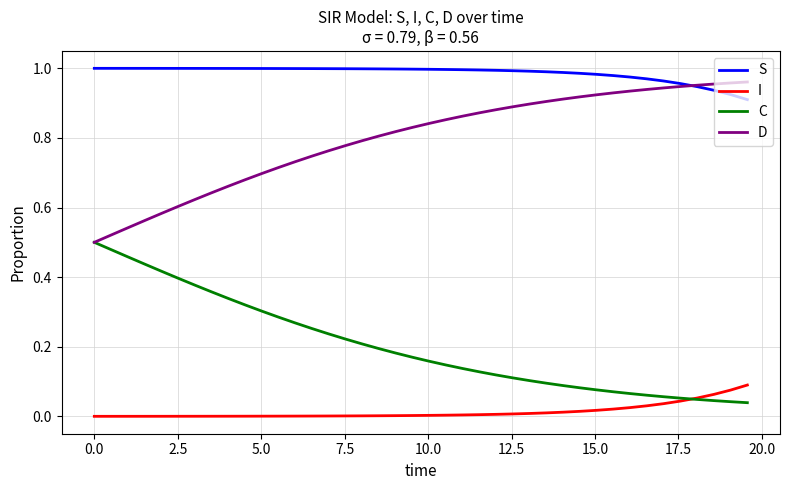

List the series in order of their peak value, highest first.

S, D, C, I